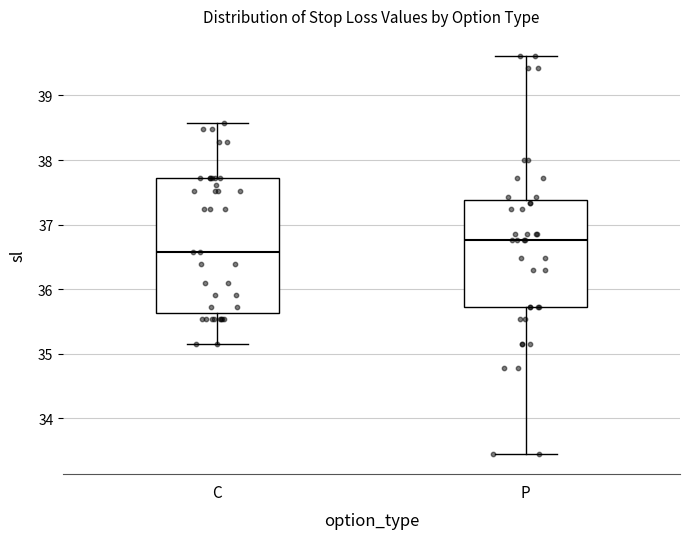

Reading left to right, transcribe this box plot: for each box, give where its median line is, the range the box spans, and where its two whiskers end, as read against the y-axis. The values are not printed on the chart, so give them approximately, as read against the axis.

C: median 36.6, box 35.6 to 37.7, whiskers 35.2 to 38.6
P: median 36.8, box 35.7 to 37.4, whiskers 33.4 to 39.6